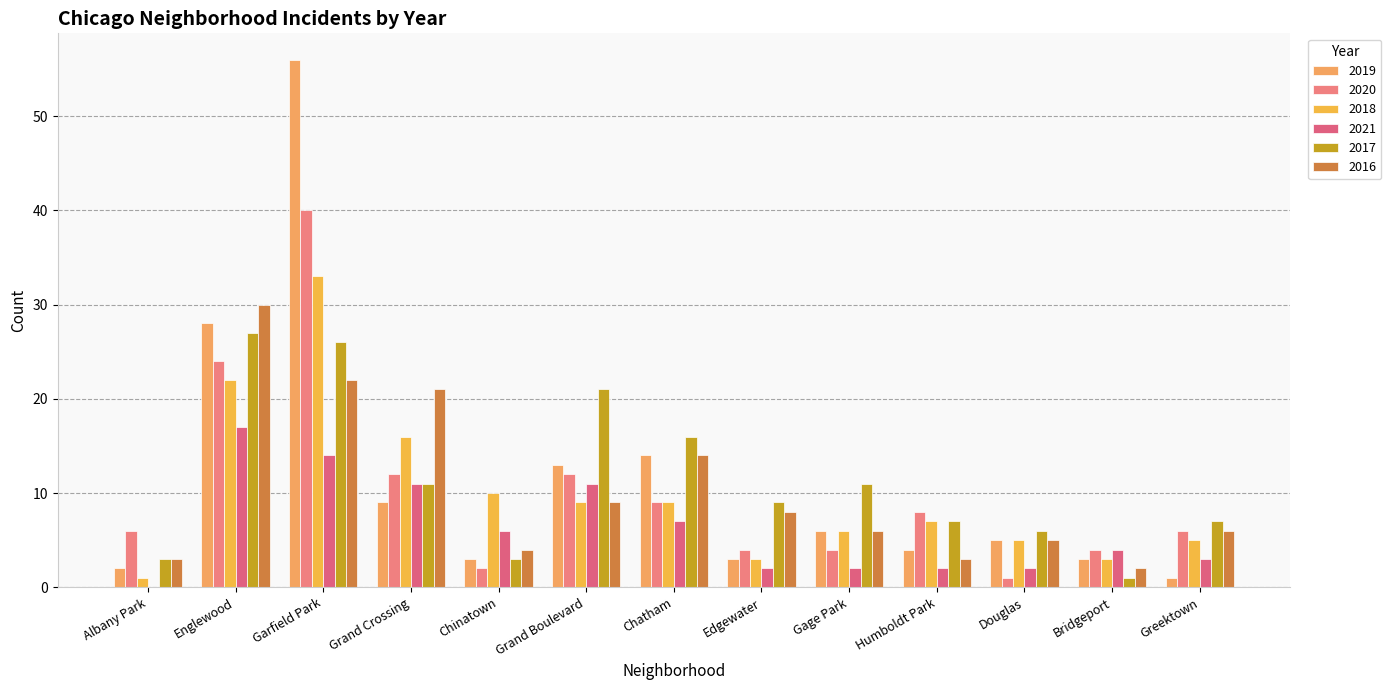

Which category has the lowest value across all series?

Albany Park